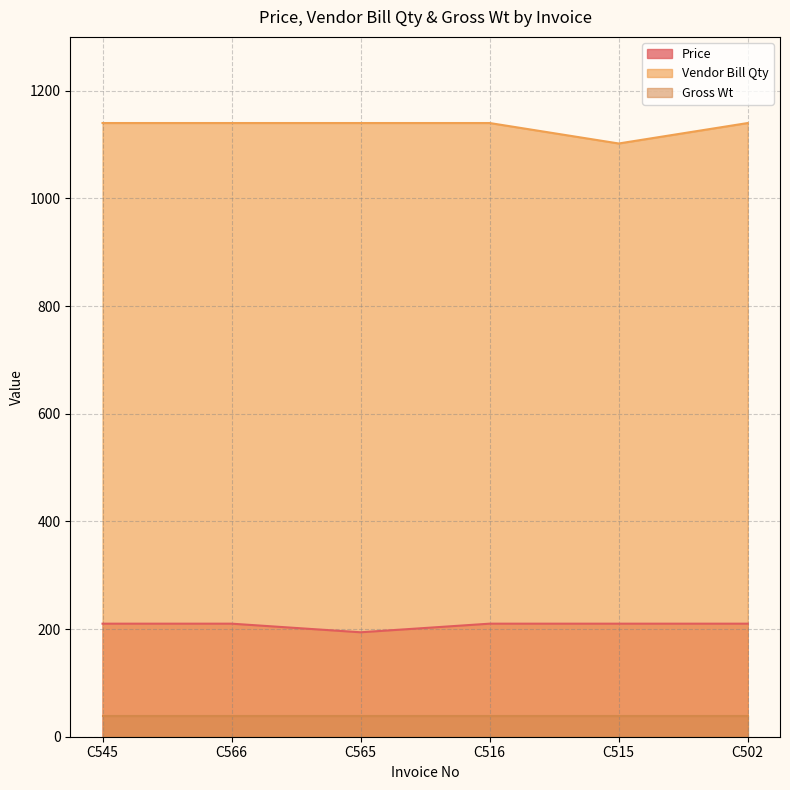

True or false: Vendor Bill Qty and Price intersect in this chart.

False